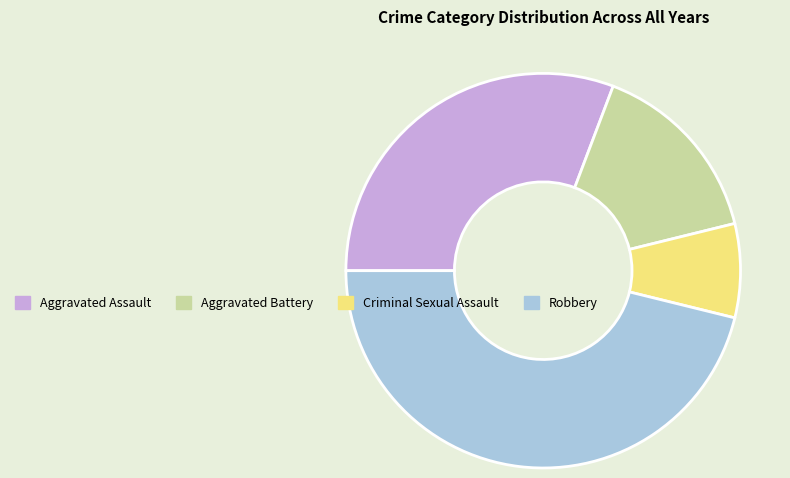

How many slices are in this pie chart?

4